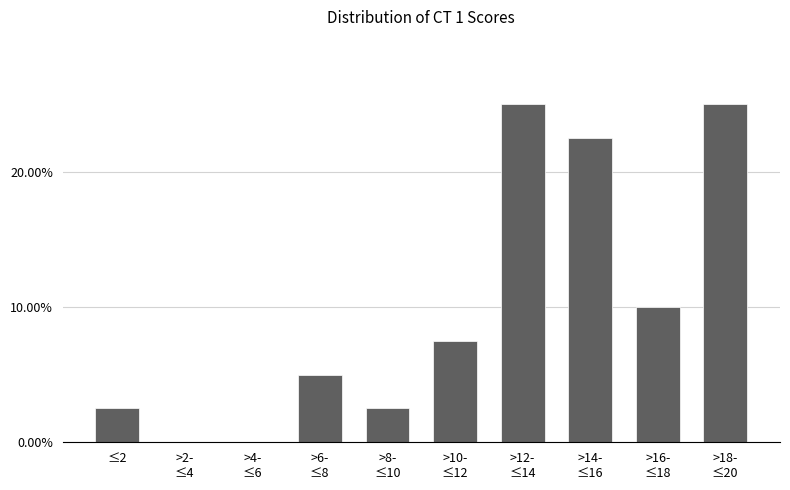

What is the greatest value displayed?

25.0